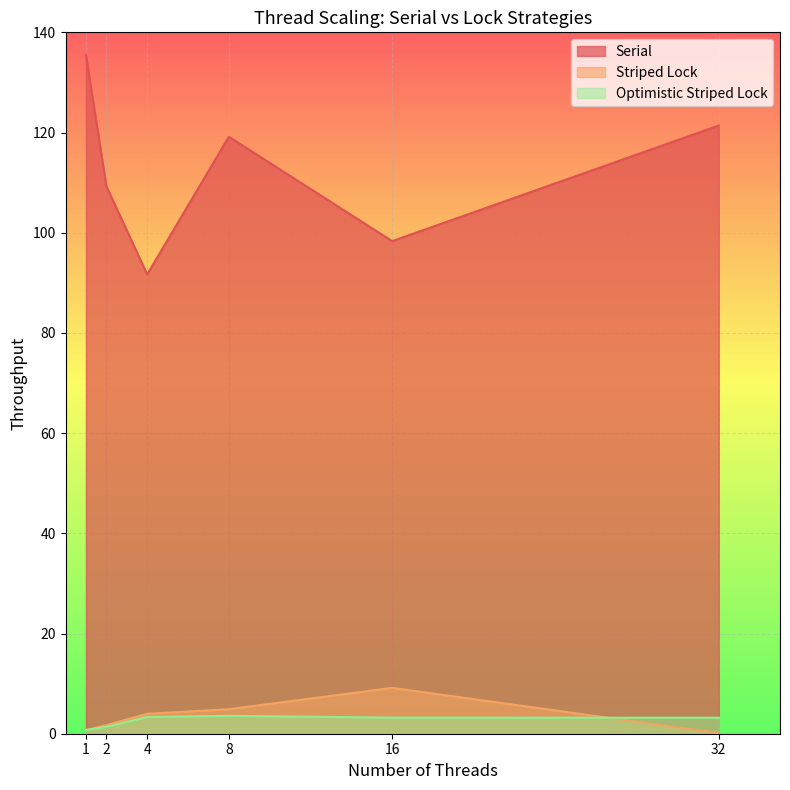

The value of Striped Lock at 1 is 0.7. True or false?

True